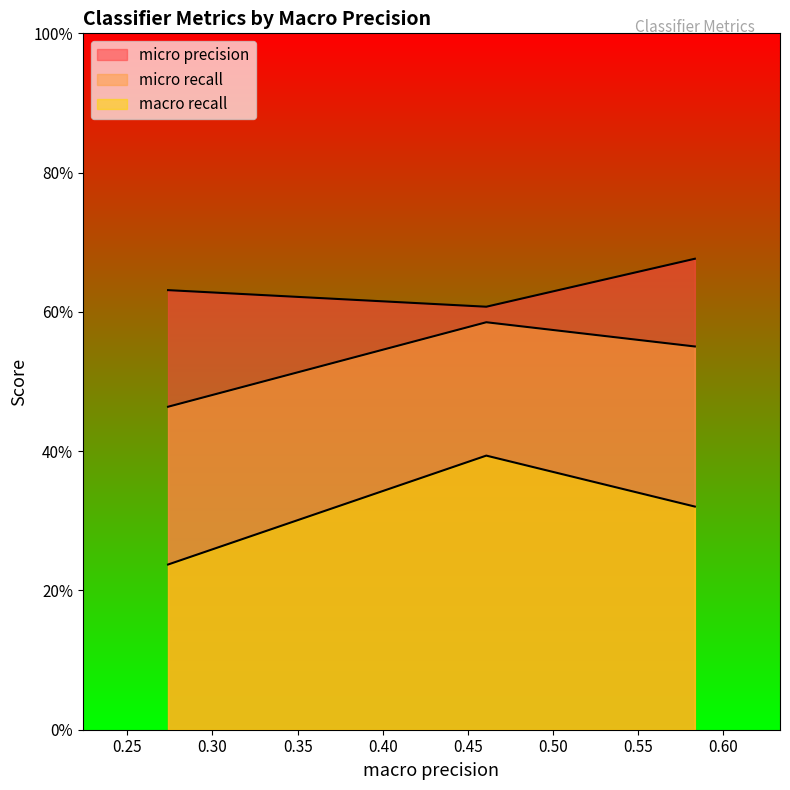

What is the value of the macro recall point at the 1st from the left?

0.2